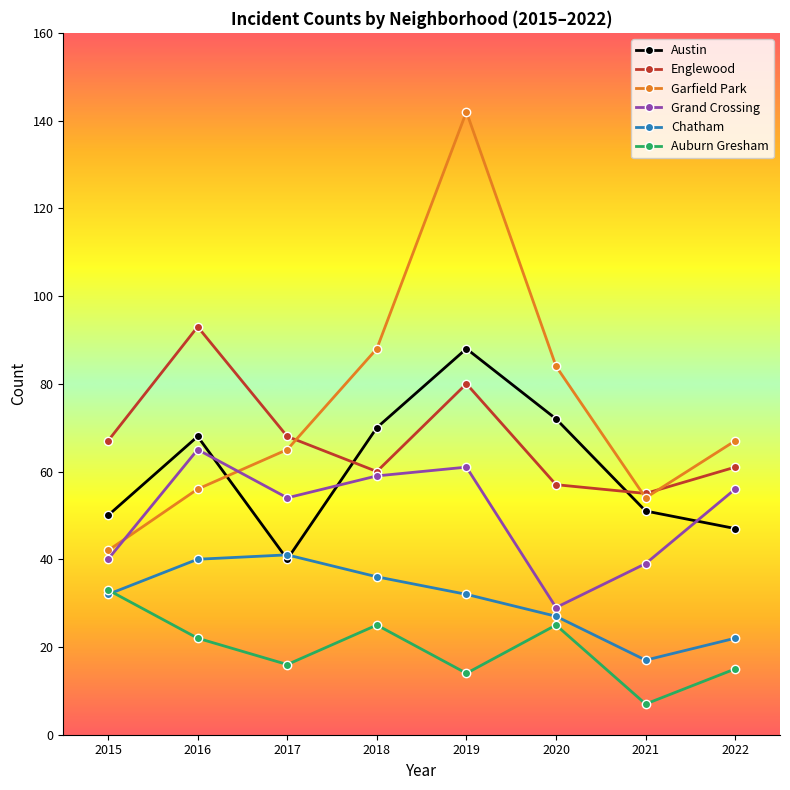

Does the chart have visible grid lines?

No